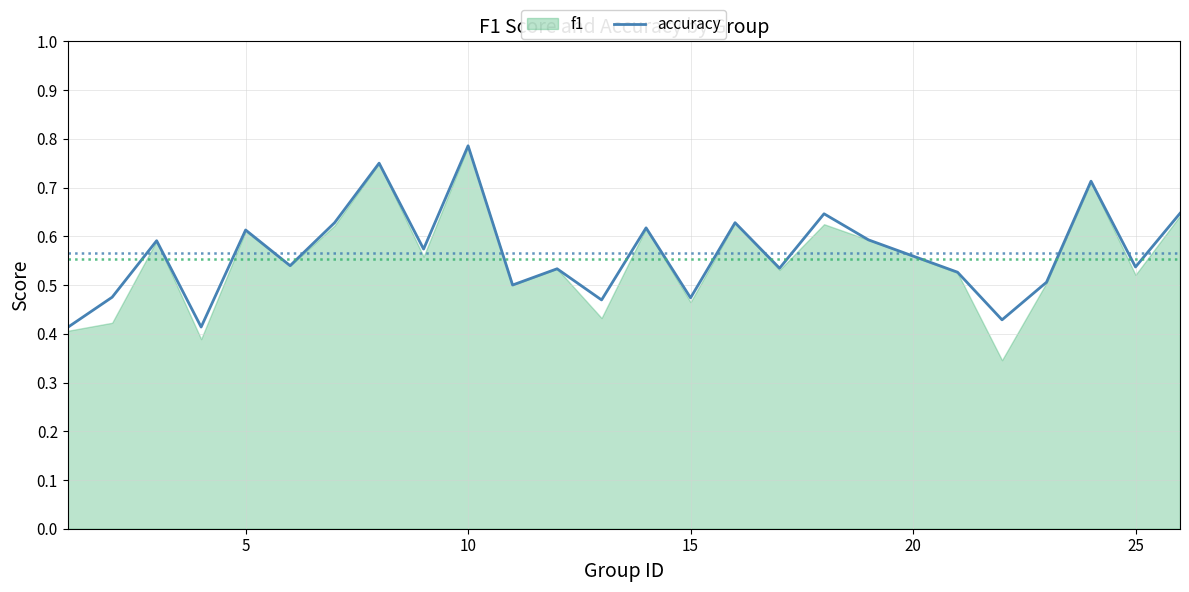

The value at 7 is 0.3. True or false?

False